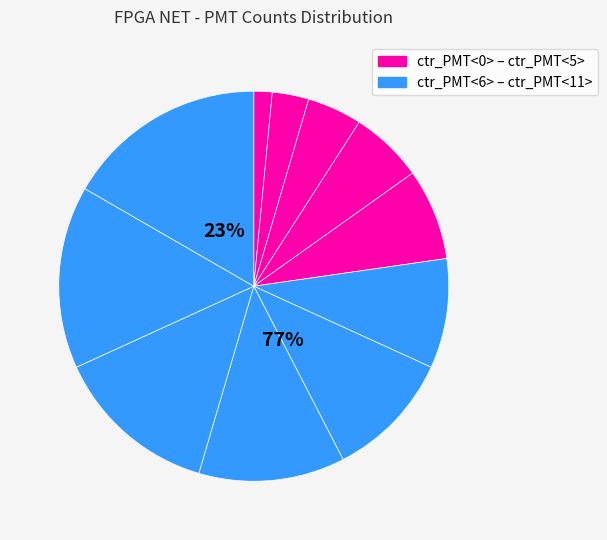

What is the smallest slice in the pie chart?

ctr_PMT<0>